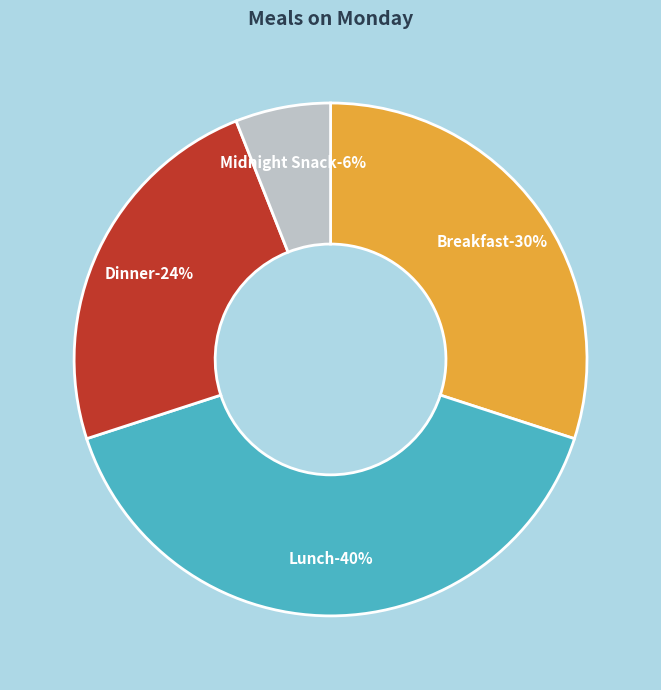

To the nearest percent, what is the average slice percentage?

25%